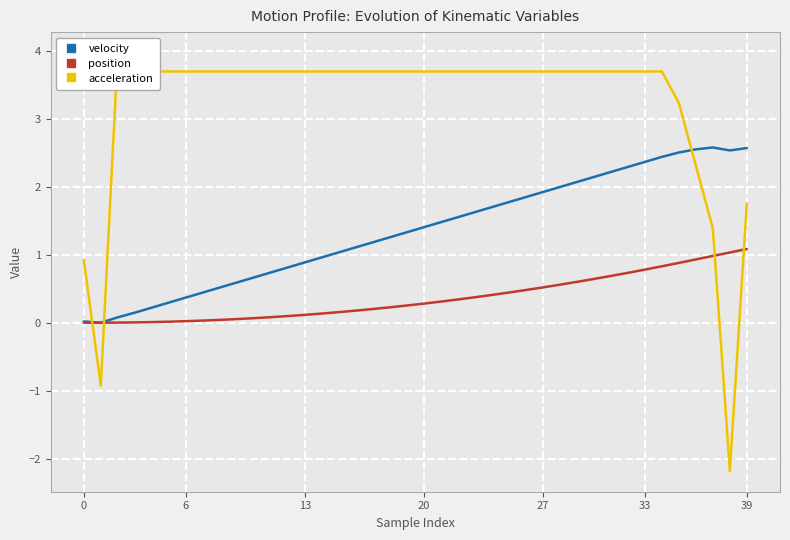

What are all the series names shown in the legend?

velocity, position, acceleration